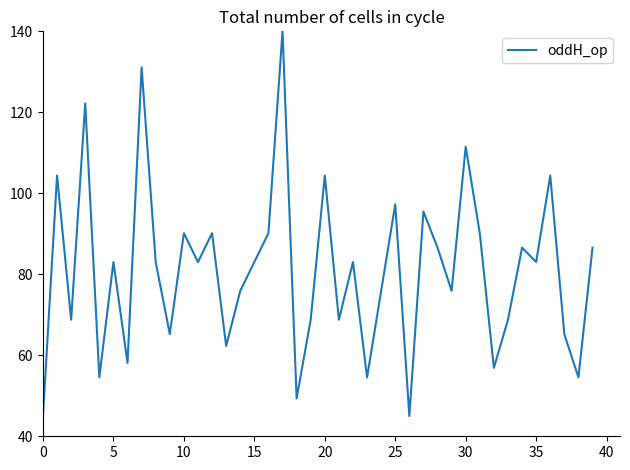

What is the maximum value shown in the chart?

140.0